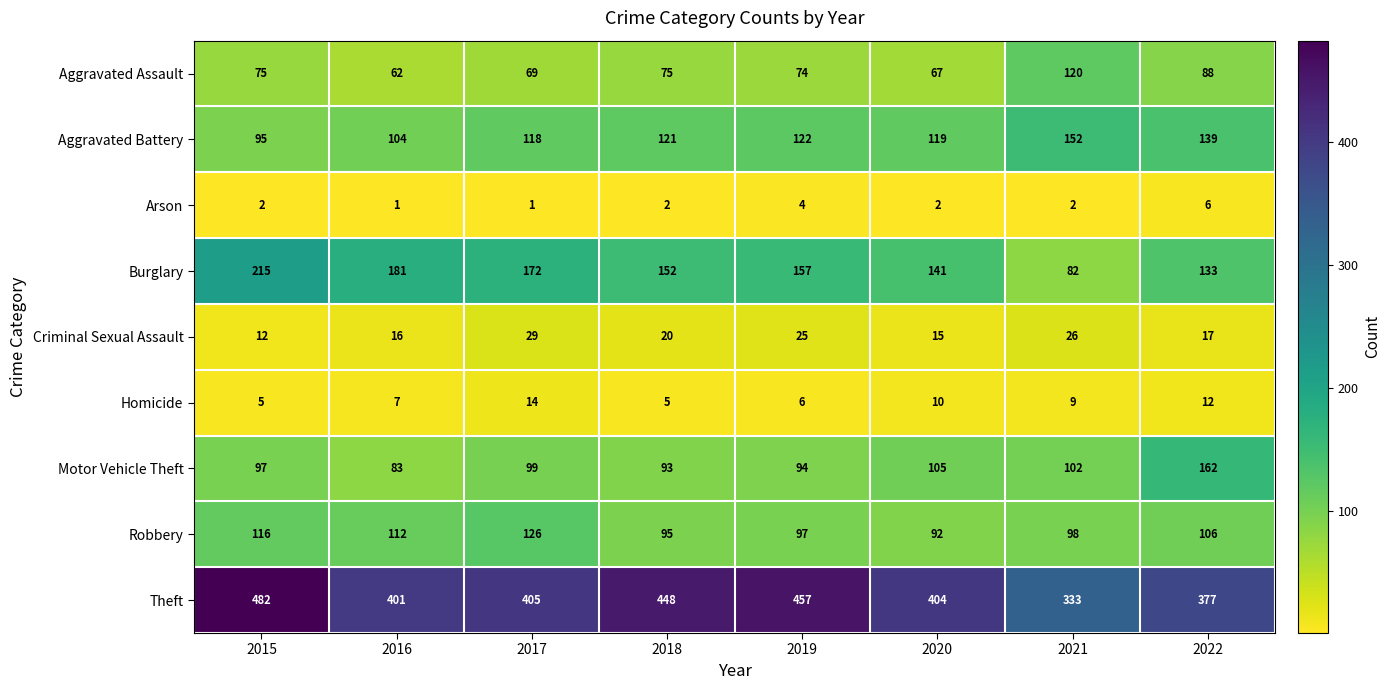

What is the difference between the maximum and minimum values in the Arson series?

5